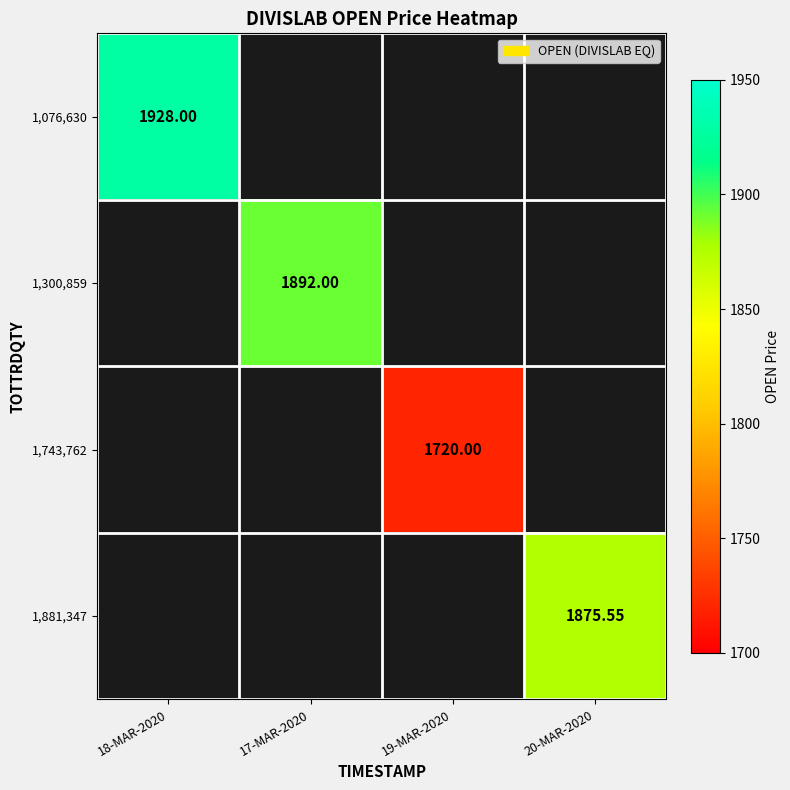

Which series has the largest range (max minus min)?

1,076,630